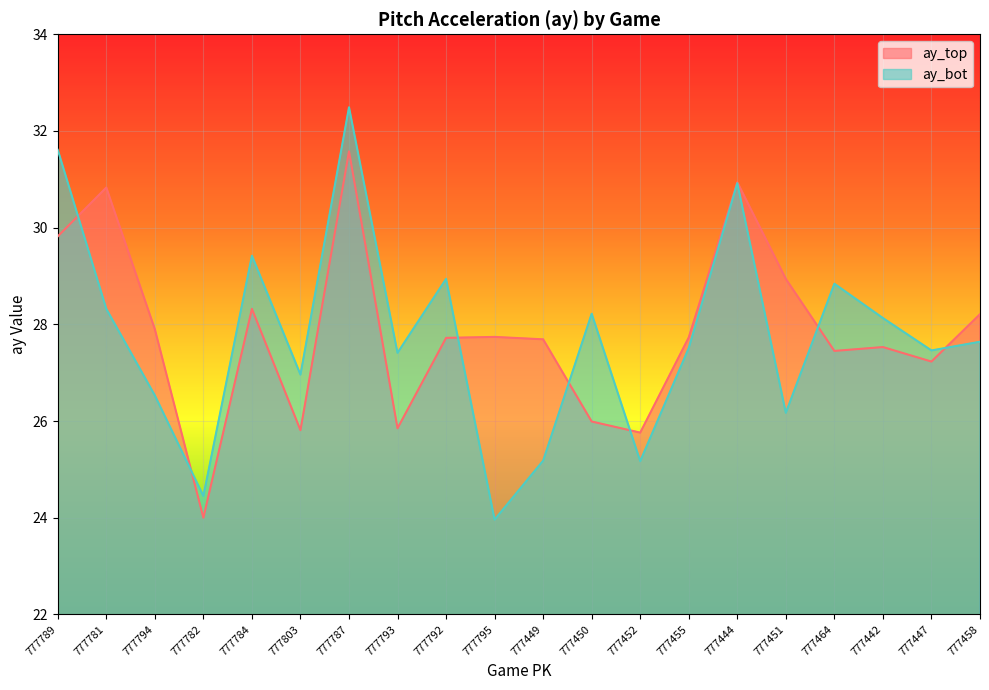

How many times do ay_bot and ay_top cross each other?

7